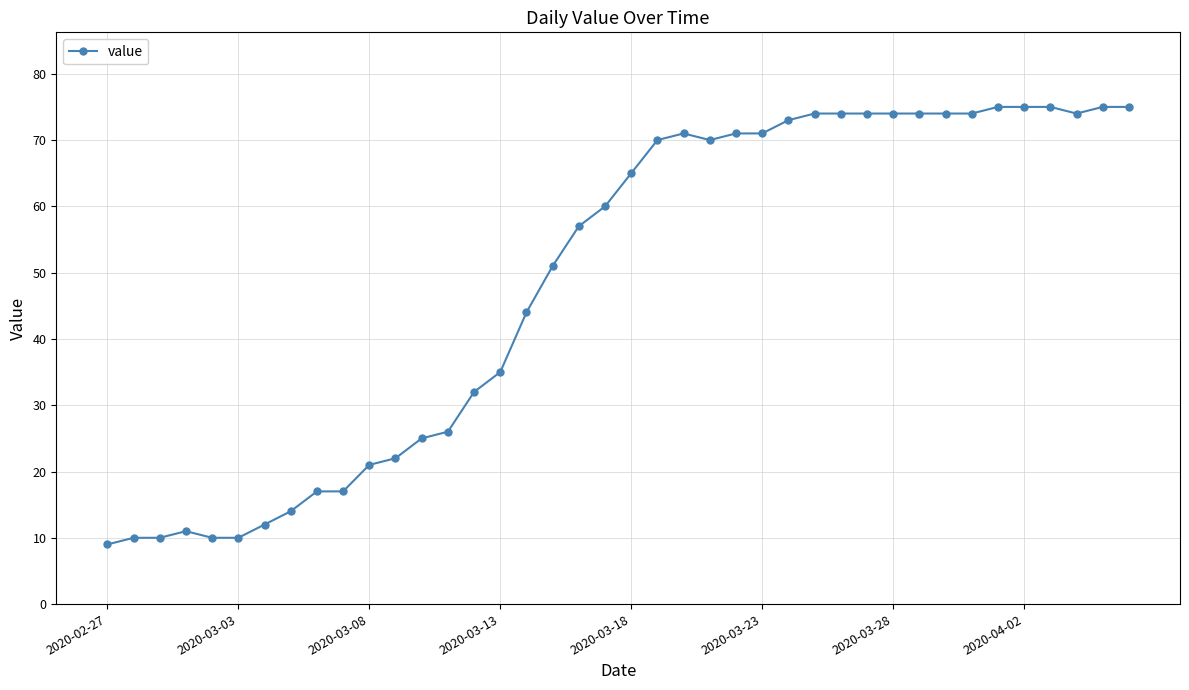

Count the number of categories in the chart.

40